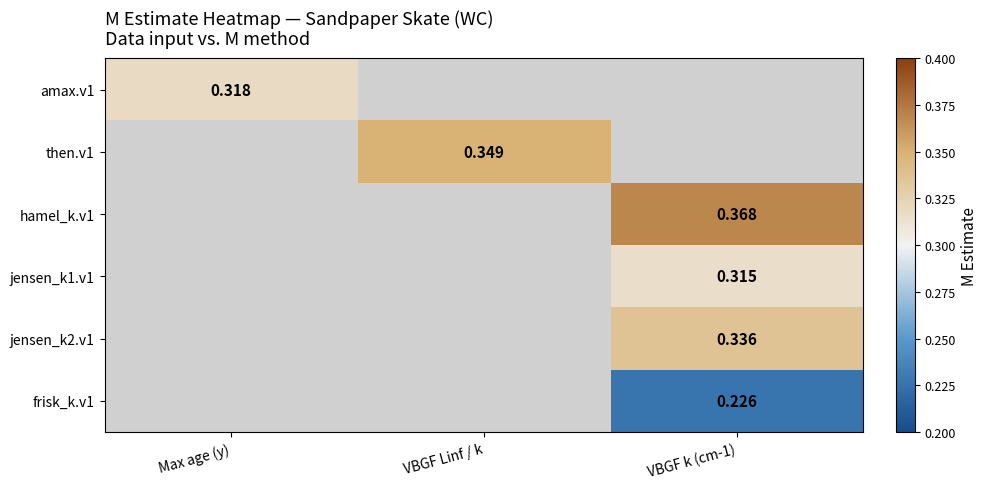

True or false: hamel_k.v1 has a value of 0.2 at VBGF k (cm-1).

False